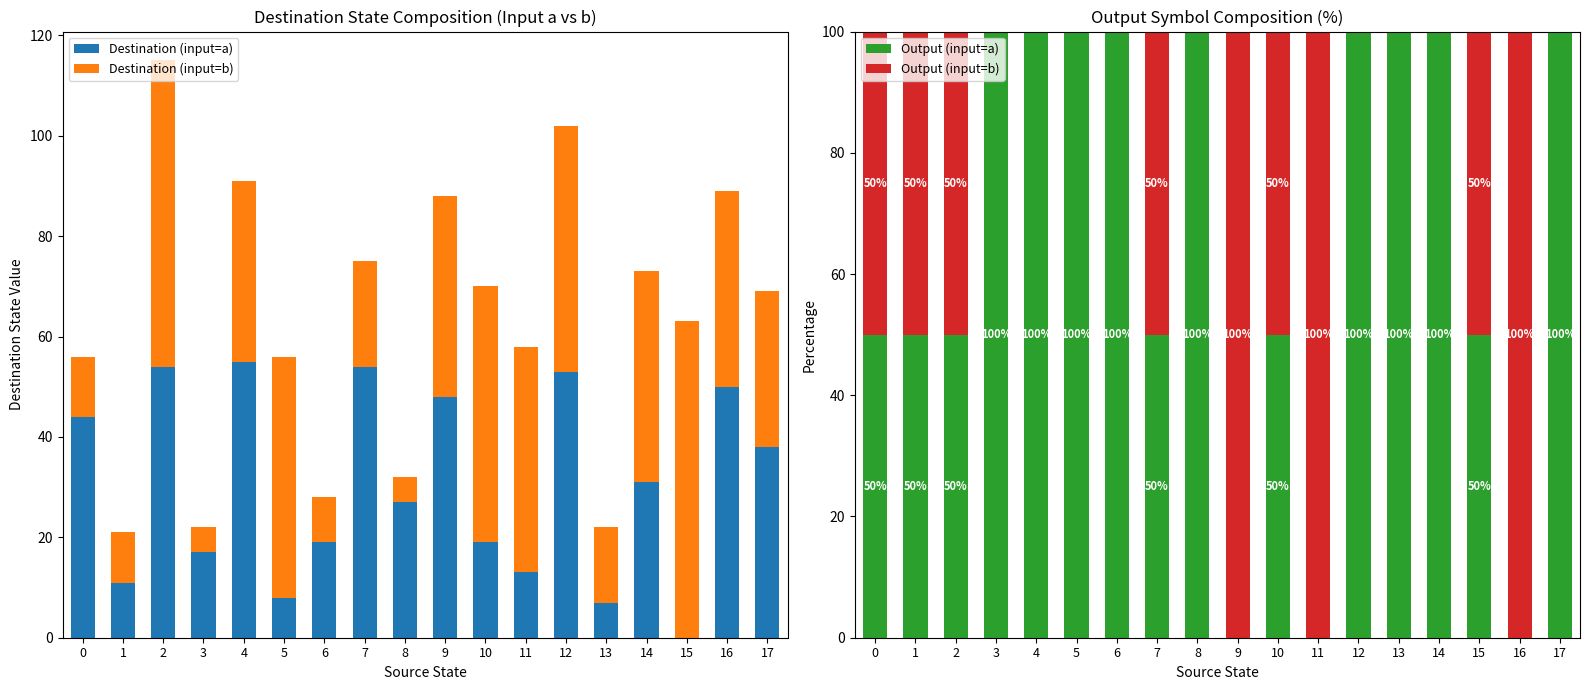

True or false: Destination (input=b) has a value of 39 at 16.

True